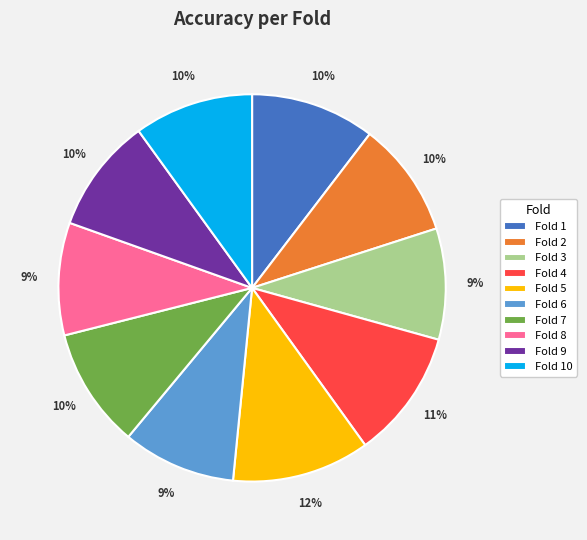

To the nearest percent, what percentage of the pie is Fold 10?

10%